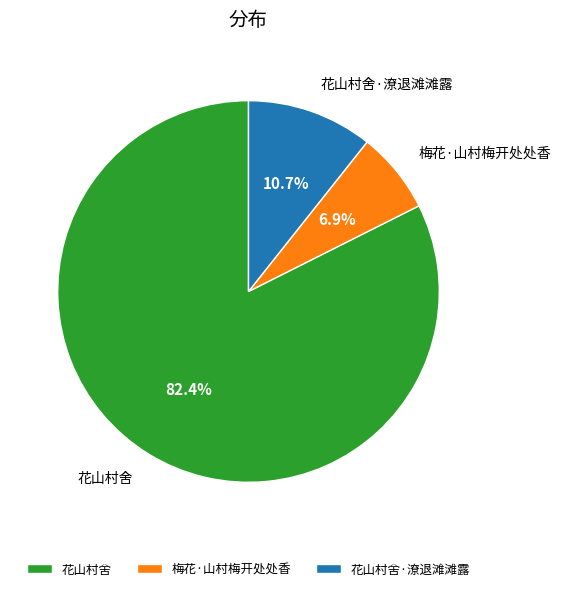

Approximately how many times larger is the value at 梅花·山村梅开处处香 compared to 花山村舍?

0.1